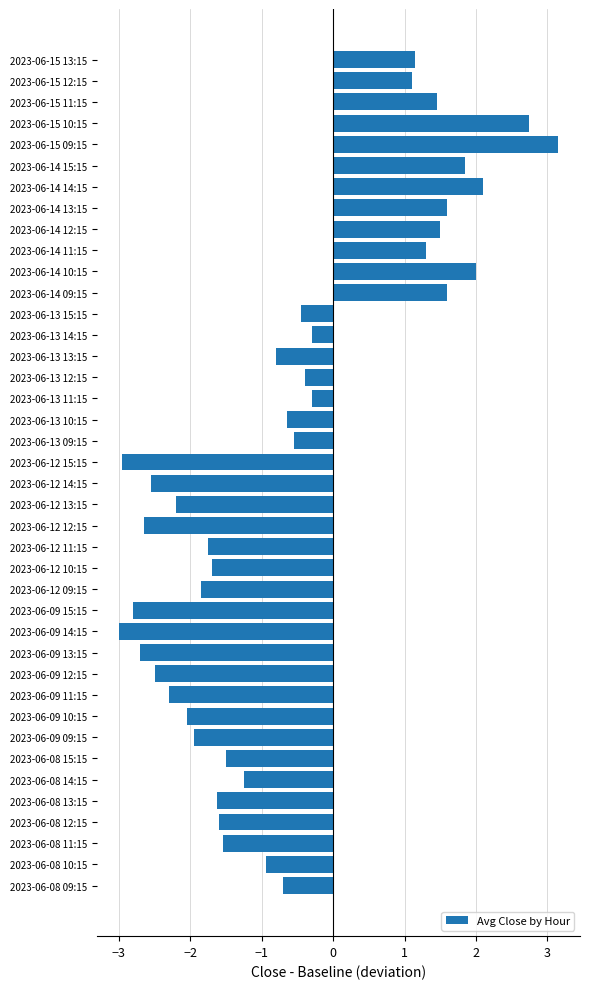

What is the greatest value displayed?

3.2